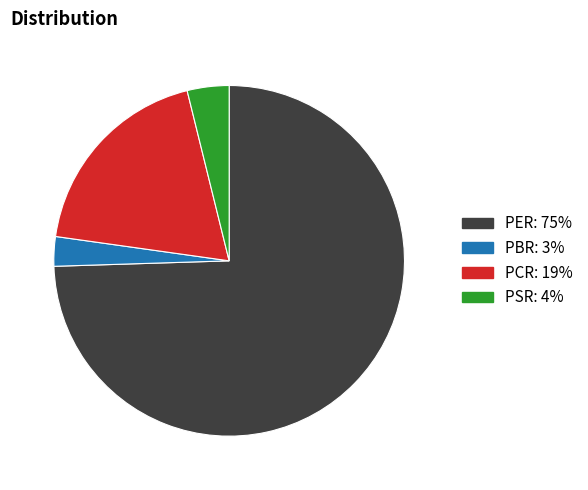

Which has a higher value, PSR or PER?

PER